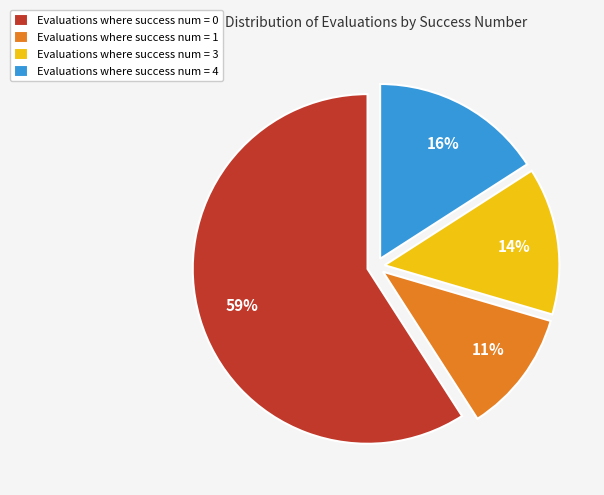

True or false: Evaluations where success num = 4 accounts for 24% of the total.

False